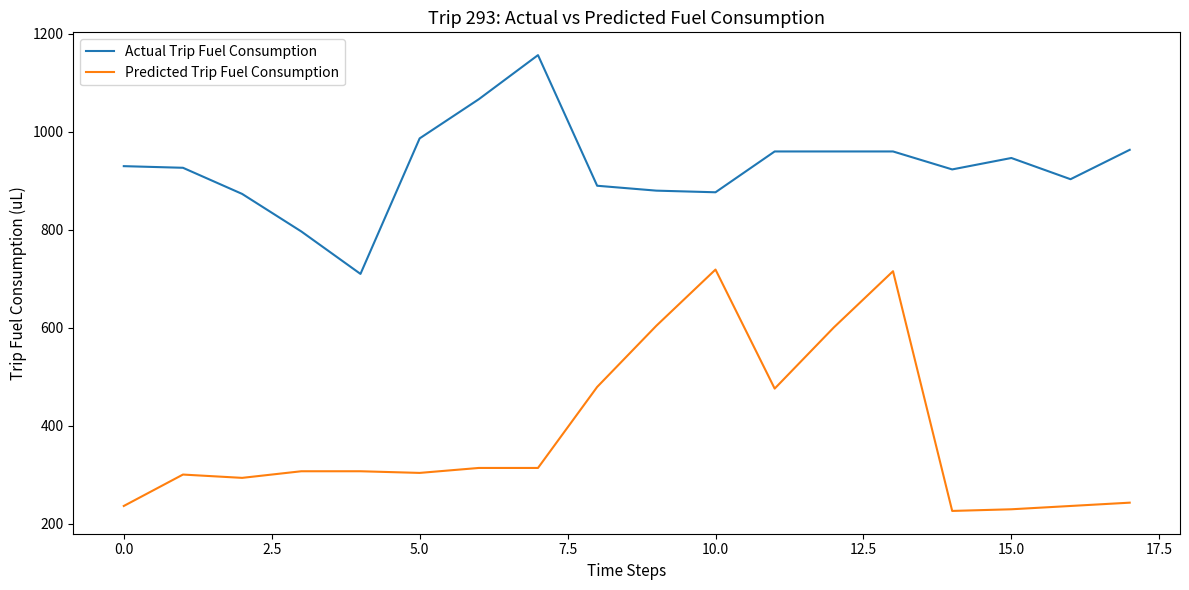

What is the greatest value displayed?

1156.7